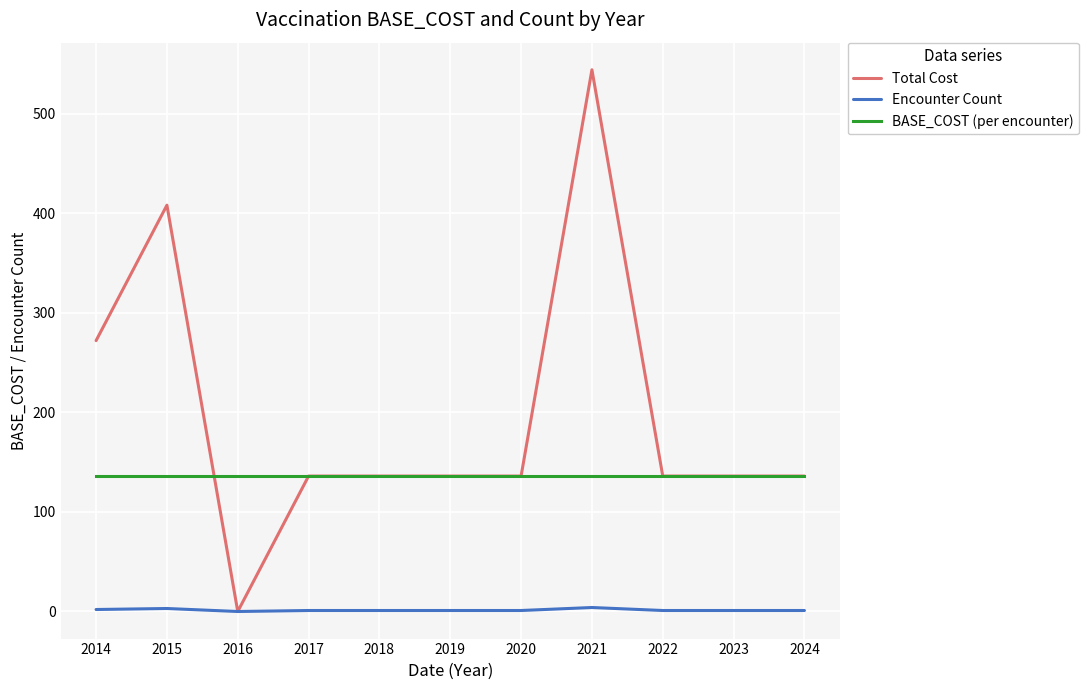

True or false: BASE_COST (per encounter) and Encounter Count intersect in this chart.

False